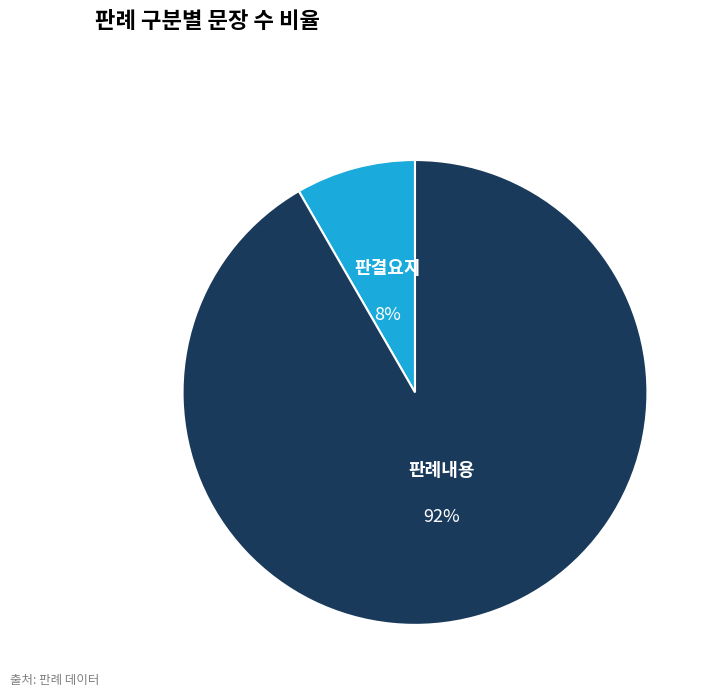

What is the majority slice?

판례내용